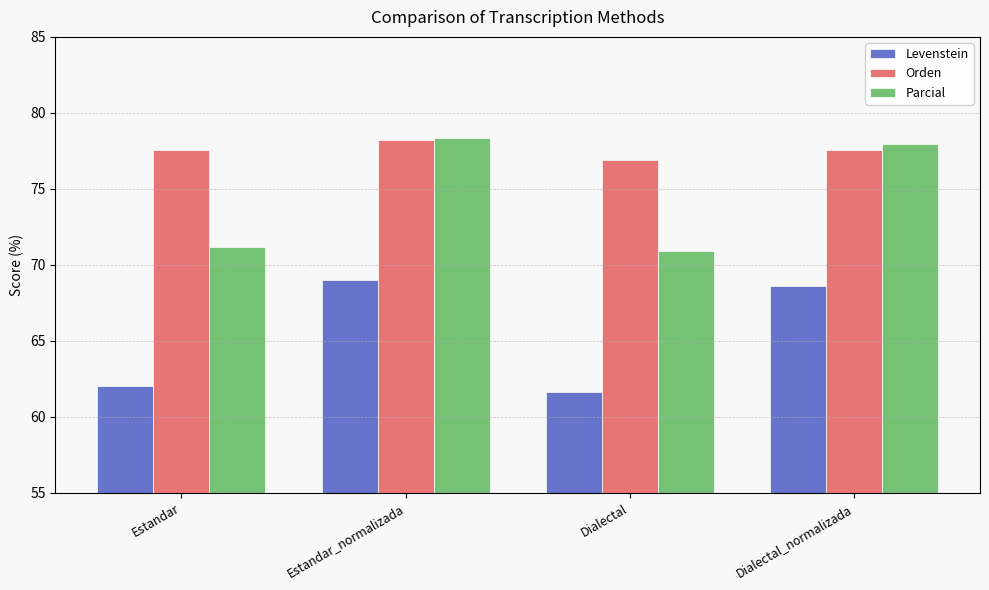

What is the total value across all series at Dialectal?

209.5